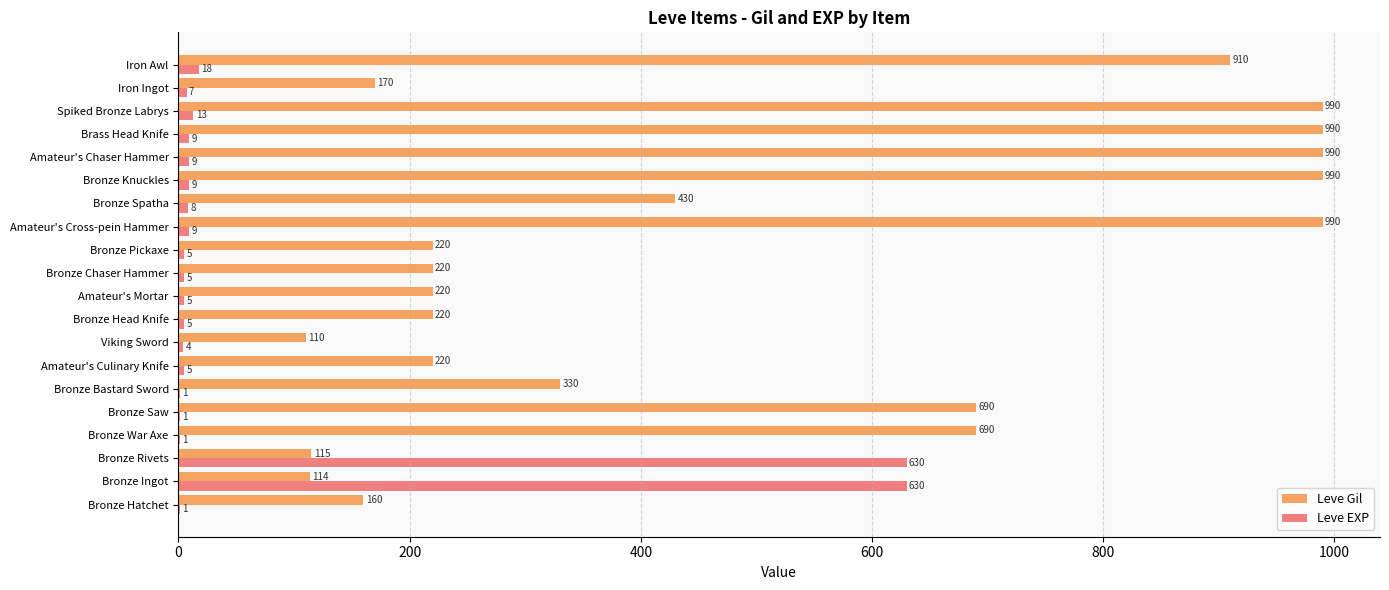

What is the sum of all Leve EXP values?

1375